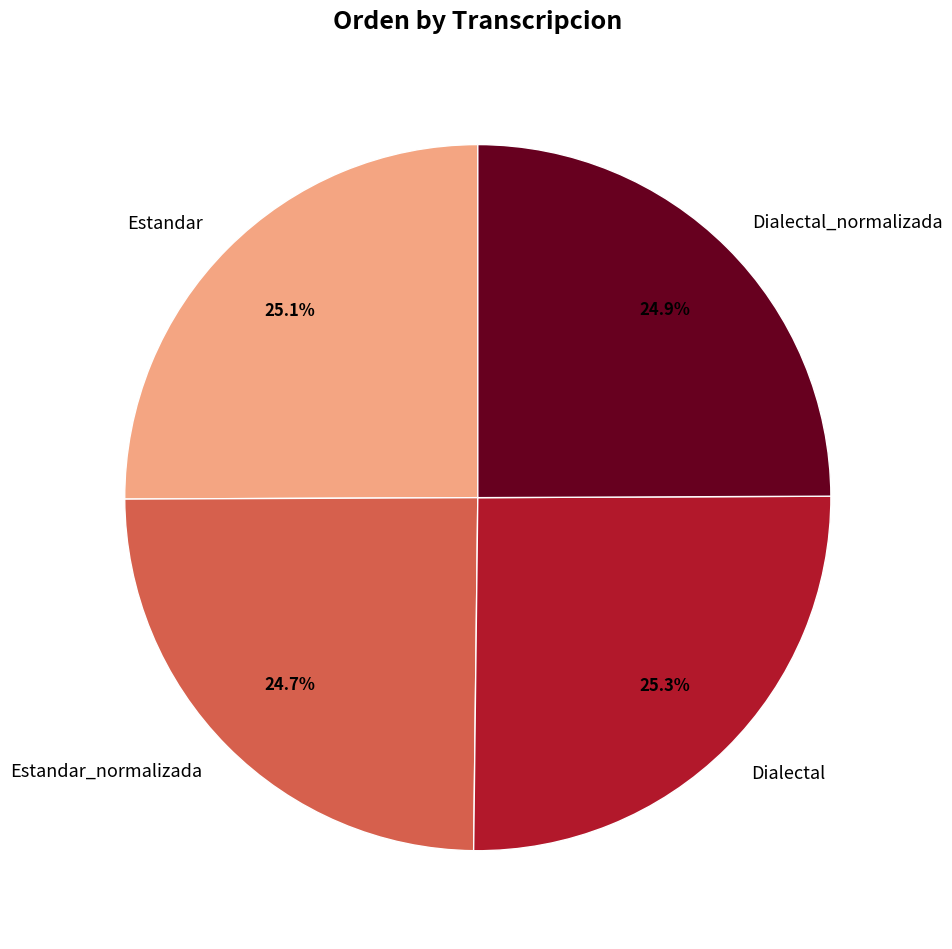

Is it true that Dialectal_normalizada is 25% of the pie?

True